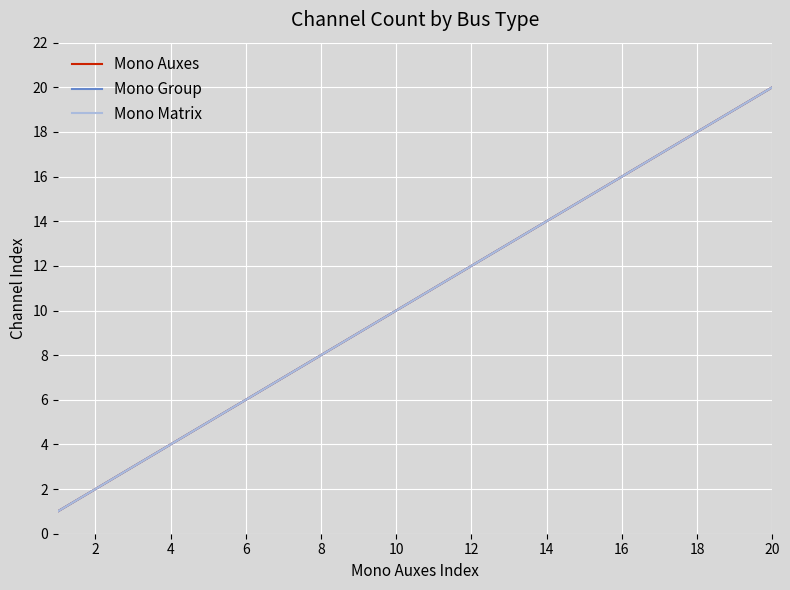

List the series in order of their peak value, highest first.

Mono Auxes, Mono Group, Mono Matrix